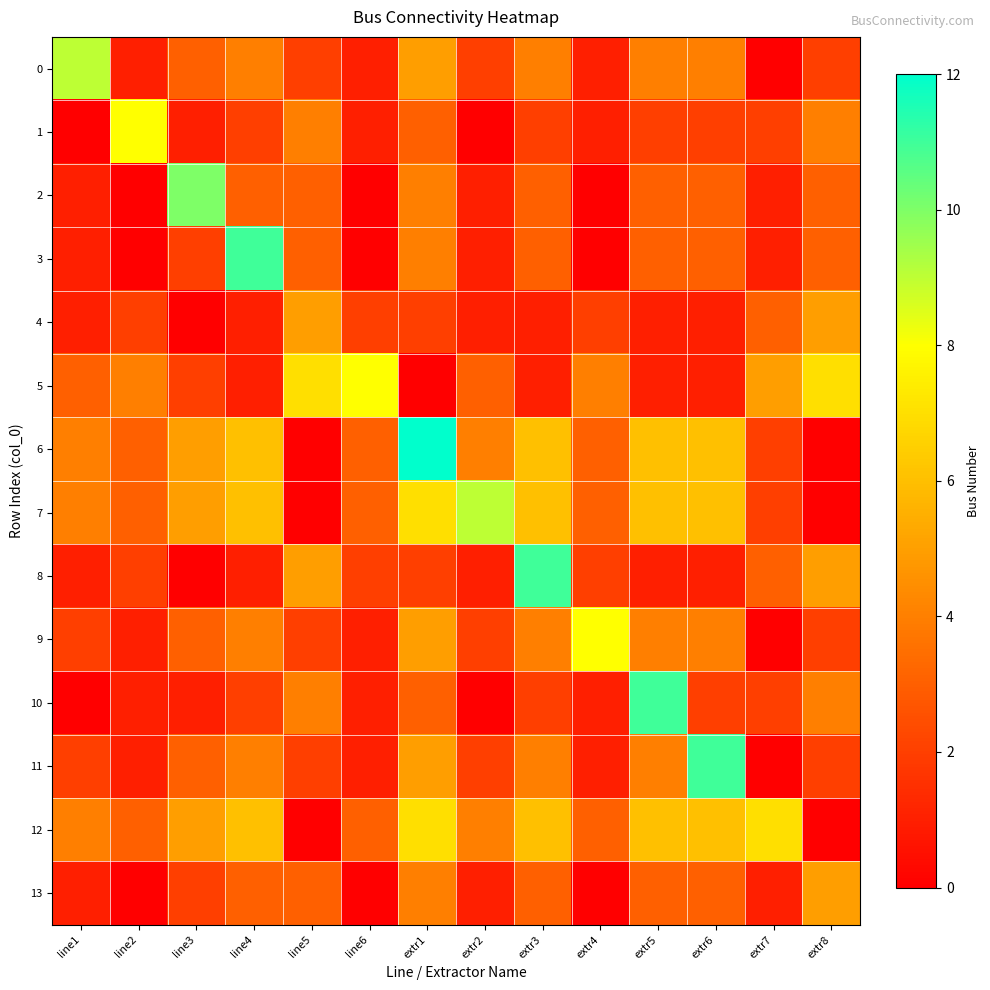

Which category has the highest value across all series?

extr1